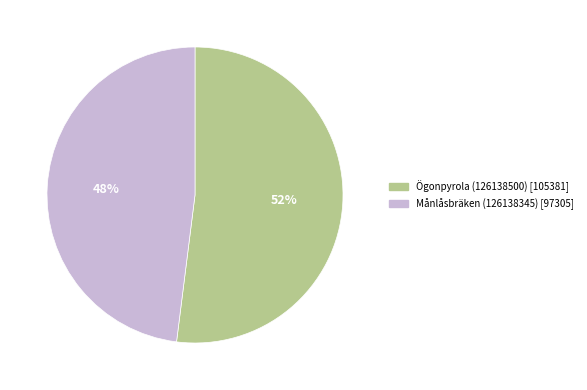

Between Ögonpyrola (126138500) and Månlåsbräken (126138345), which is larger?

Ögonpyrola (126138500)